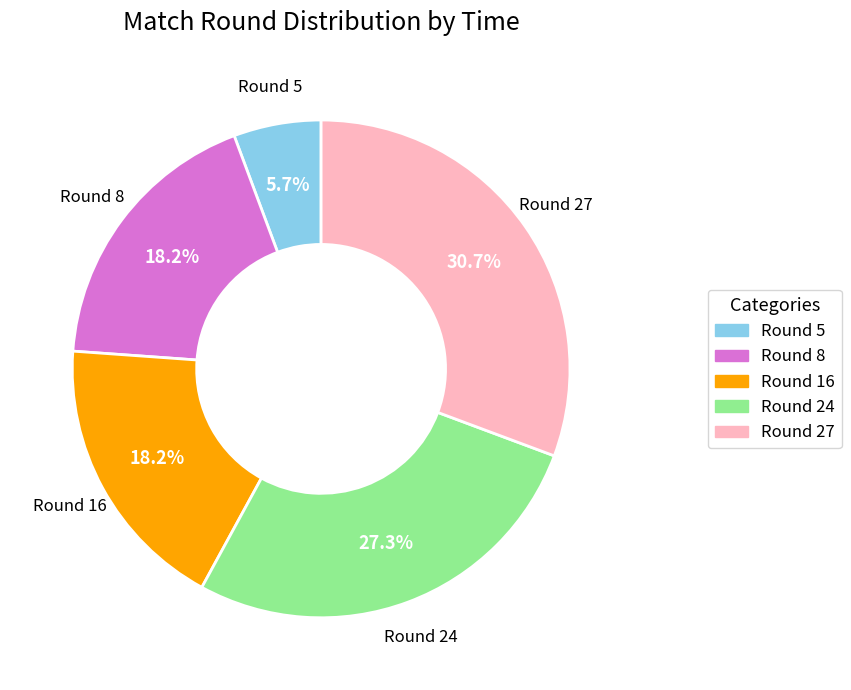

Is there any slice that represents more than half of the pie?

No